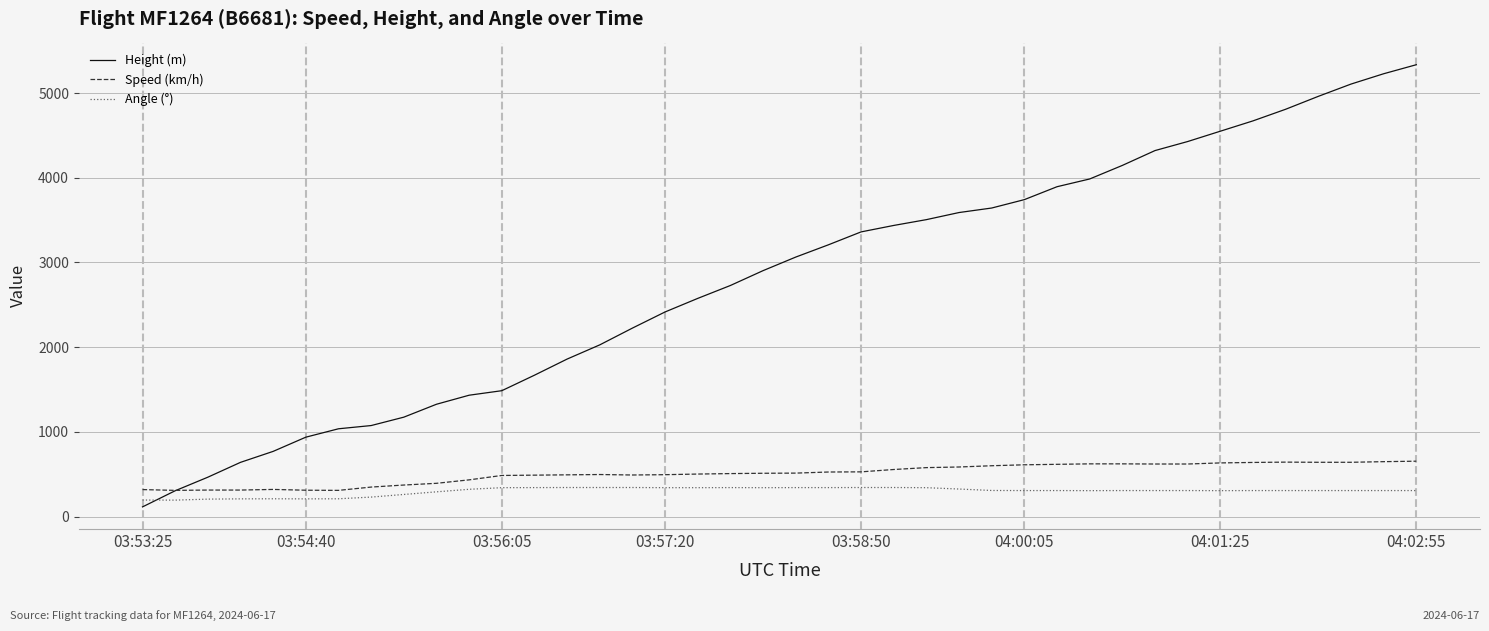

Which series ends up on top after the final intersection of Angle (°) and Height (m)?

Height (m)